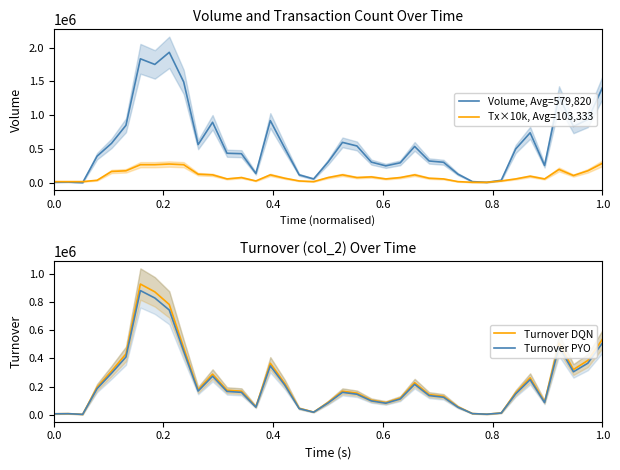

What is the maximum value for Turnover DQN?

927900.0